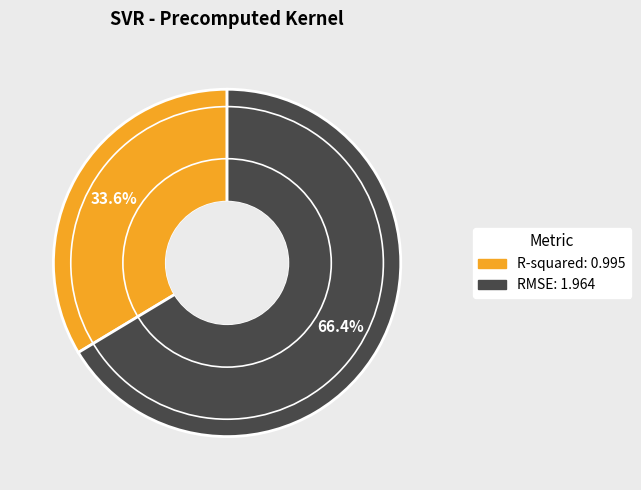

What percentage is the RMSE slice, to the nearest percent?

66%